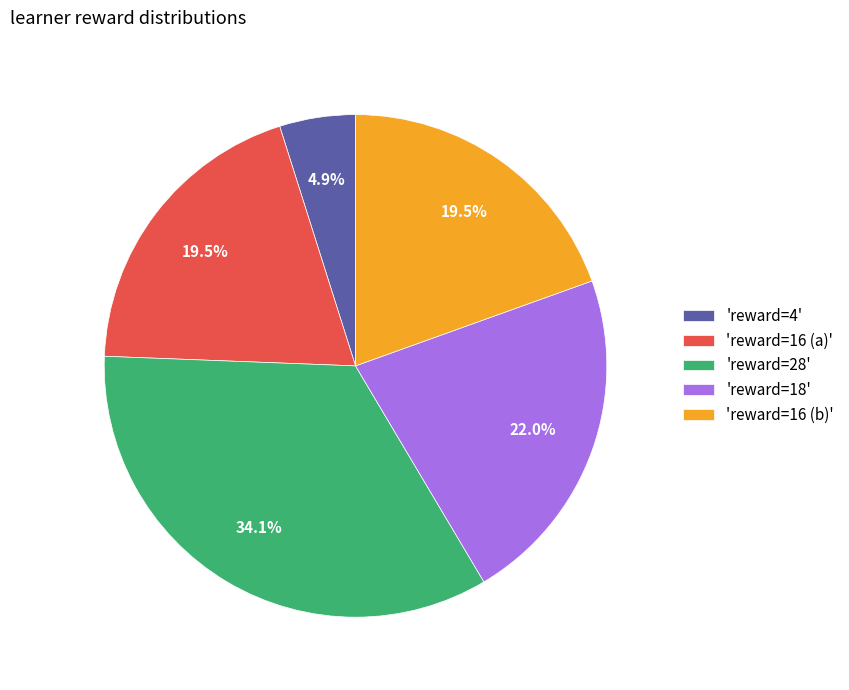

What percentage do 'reward=28' and 'reward=18' together represent?

56.1%